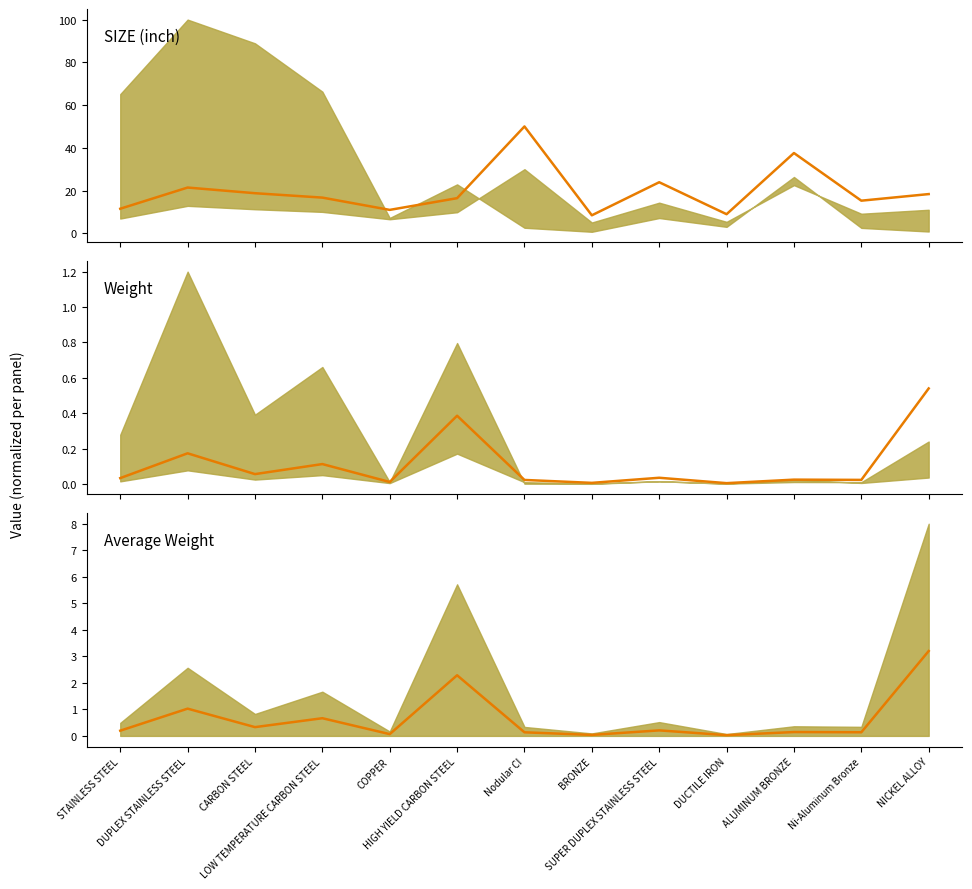

How many data points does each series have?

13